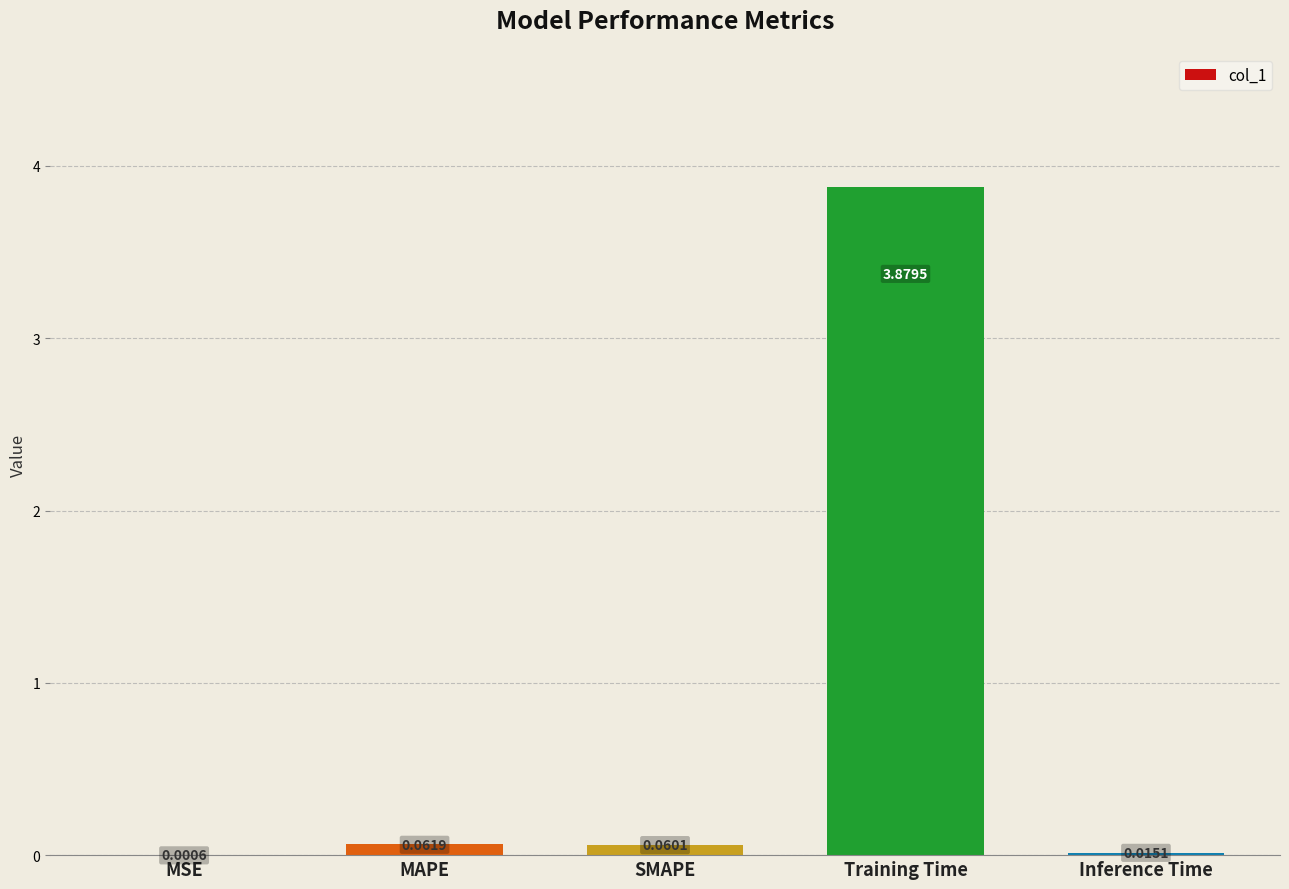

What is the sum of all values?

4.0